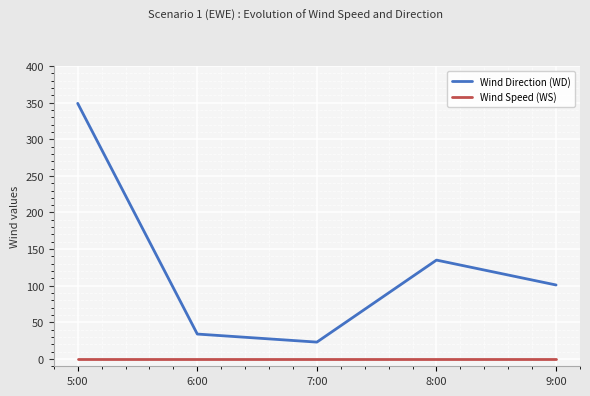

What is the maximum value shown in the chart?

349